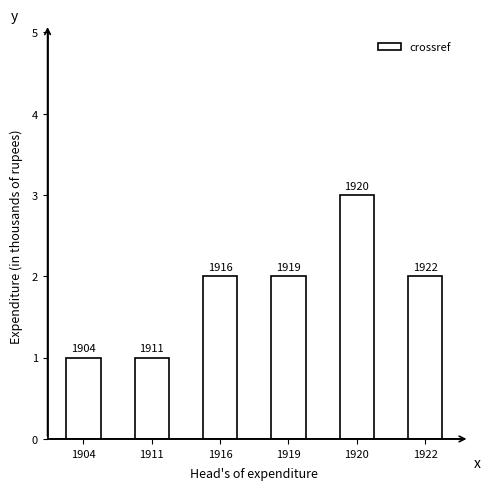

What is the sum of all values?

11